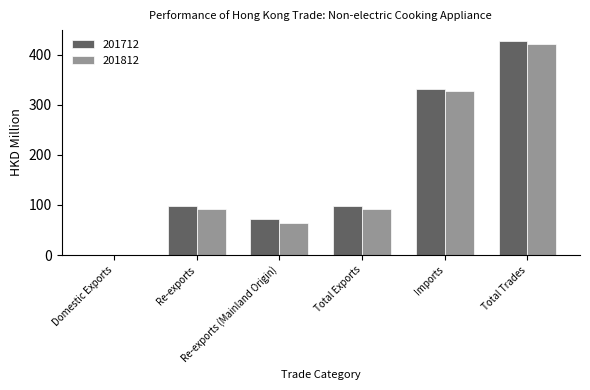

What is the highest value of the 201812 series?

420.7